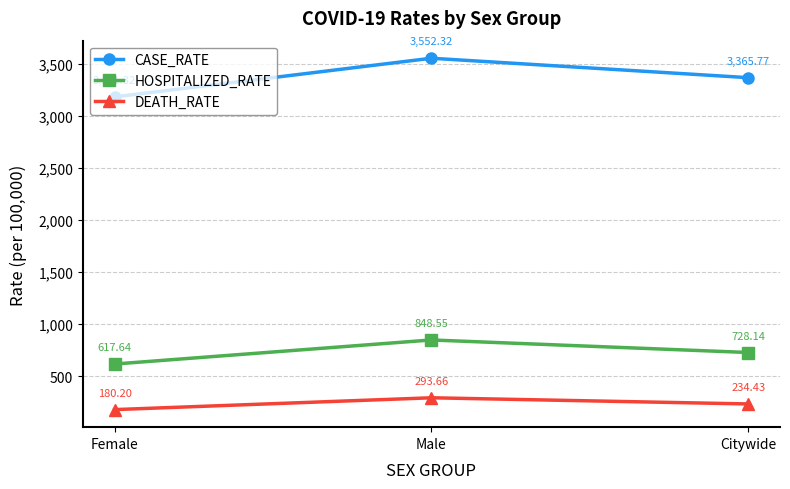

How many values in the HOSPITALIZED_RATE series are below 728?

1